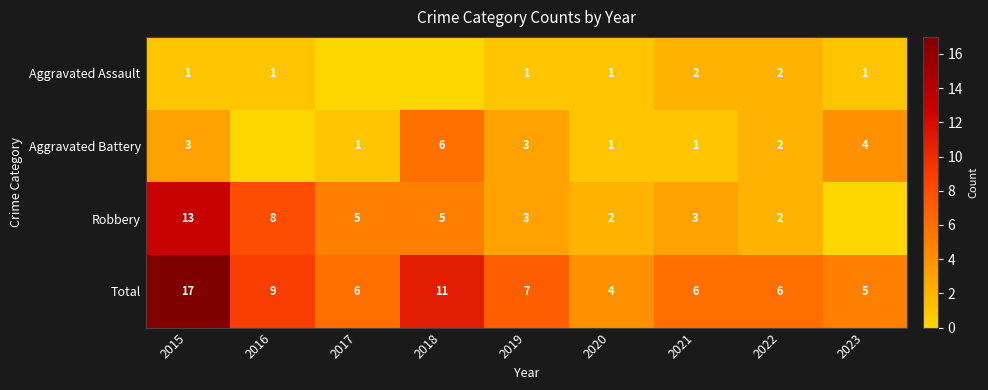

At which label does Robbery first exceed 3?

2015